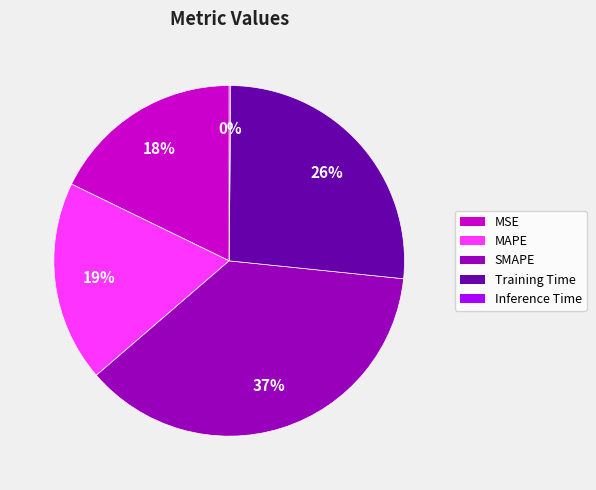

Which category has the biggest portion of the pie?

SMAPE